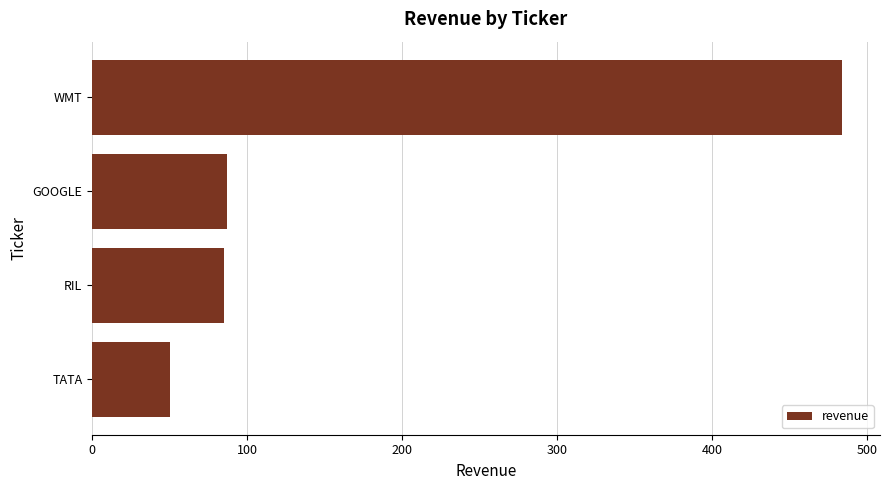

Approximately how many times larger is the value at WMT compared to RIL?

5.7